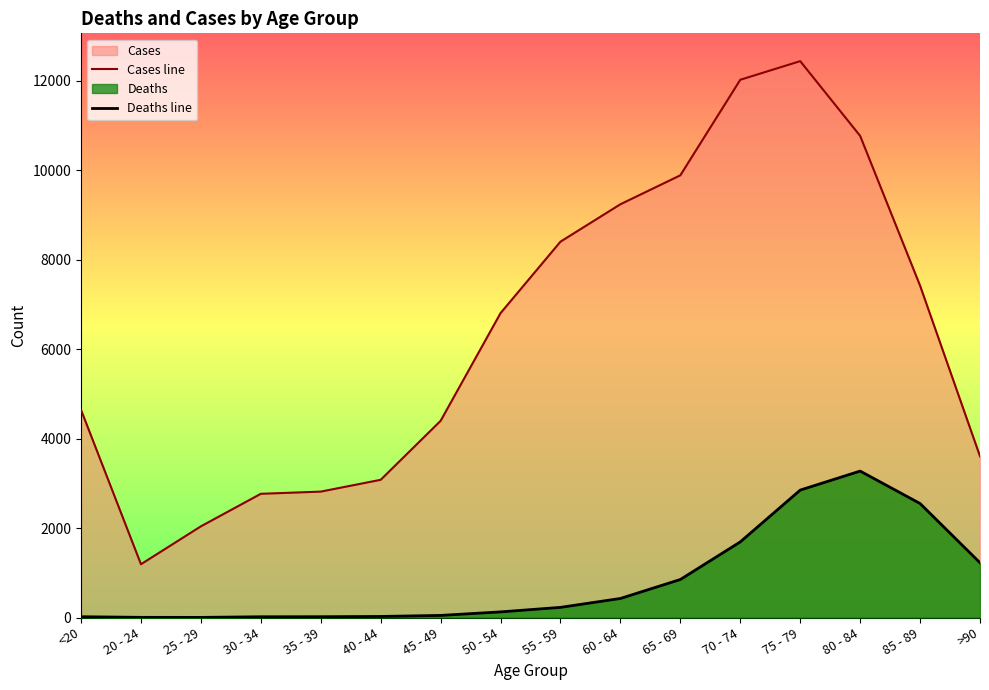

True or false: Deaths line has more than 0 interior local peaks.

True